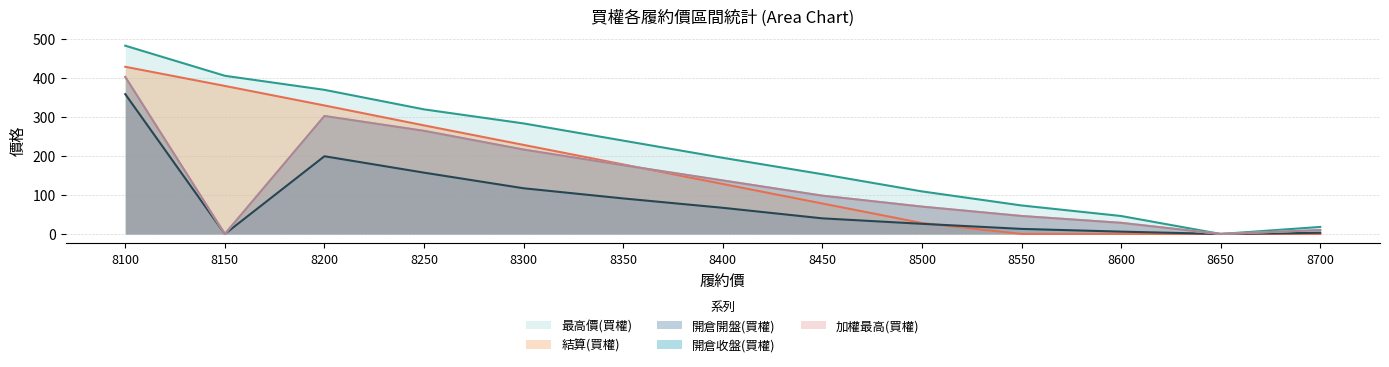

What is the total value across all series at 8350?

860.0